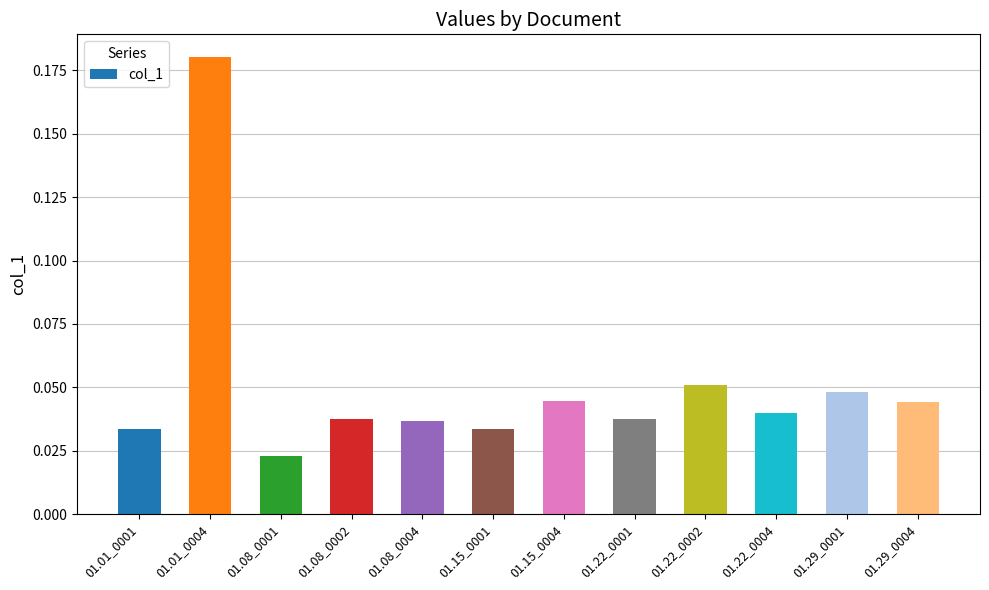

What is the label of the 10th bar from the left?

01.22_0004